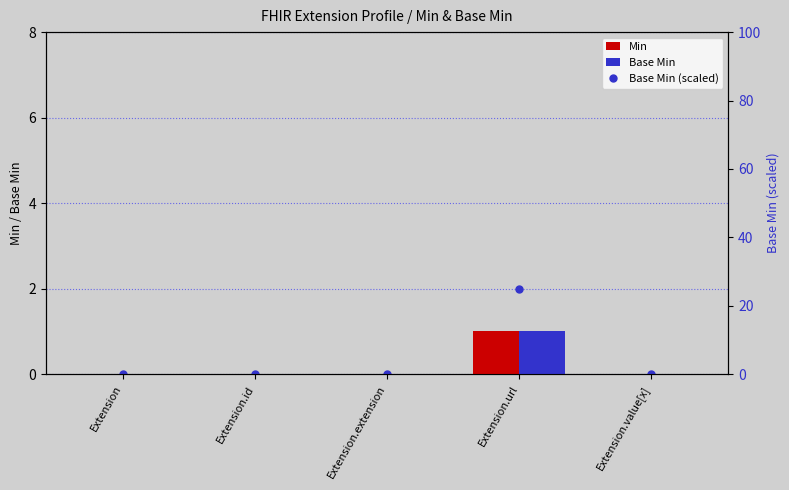

Which has a higher value, Extension.extension or Extension.url?

Extension.url